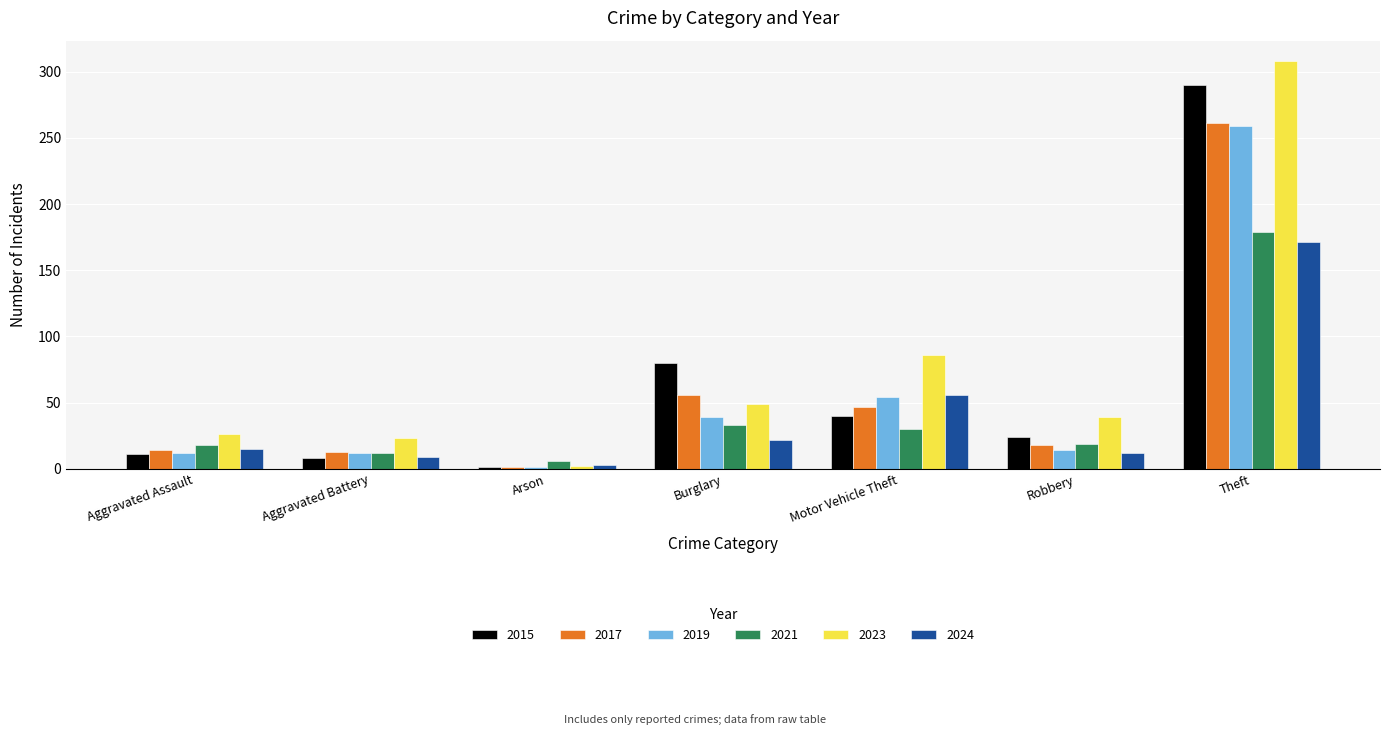

Which series has the largest range (max minus min)?

2023